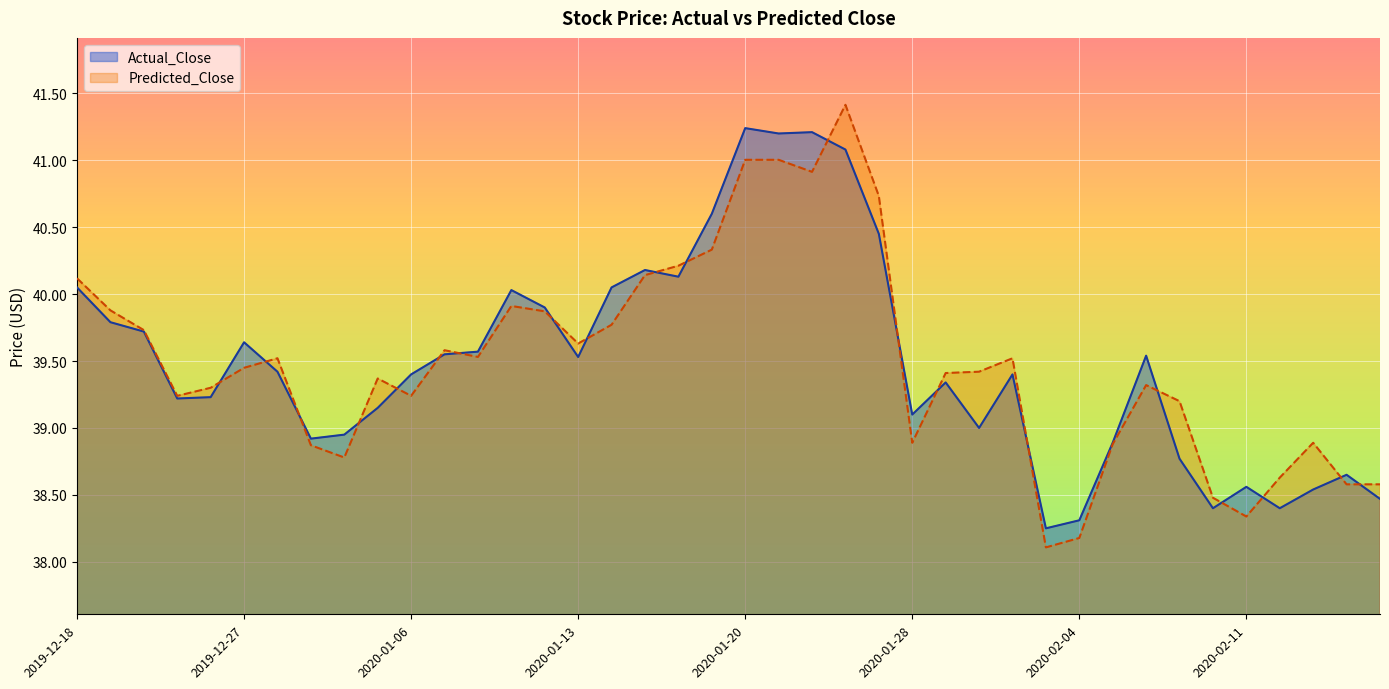

Which series changed the most between 2019-12-18 and 2020-01-14?

Predicted_Close